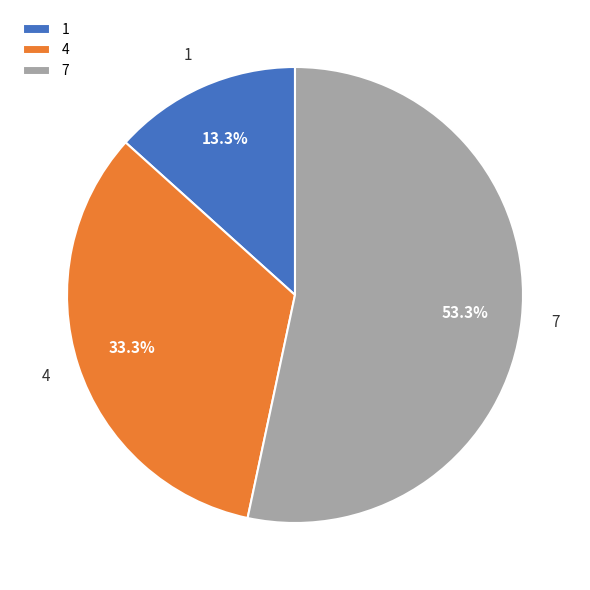

Which has a higher value, 7 or 1?

7